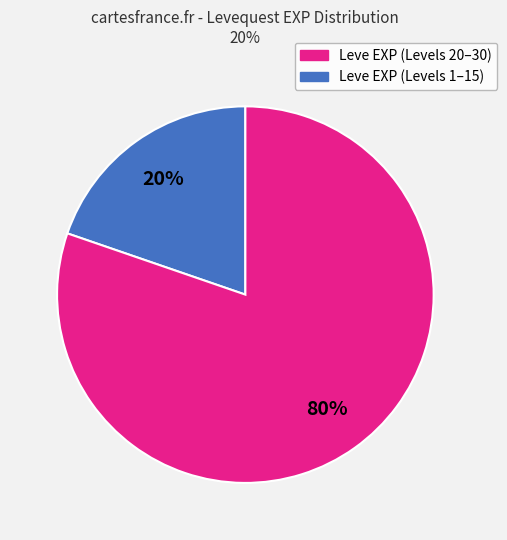

To the nearest percent, what is the average slice percentage?

50%